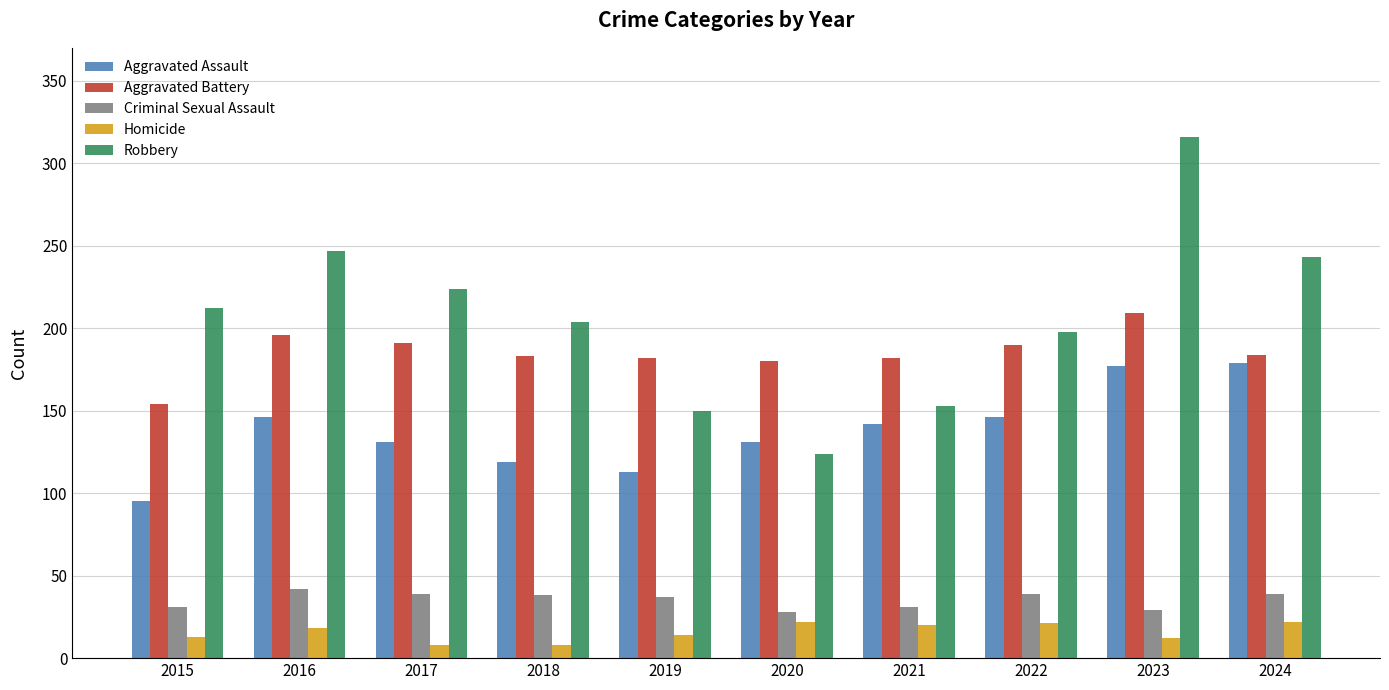

Are the bars grouped side by side (vs. stacked)?

Yes